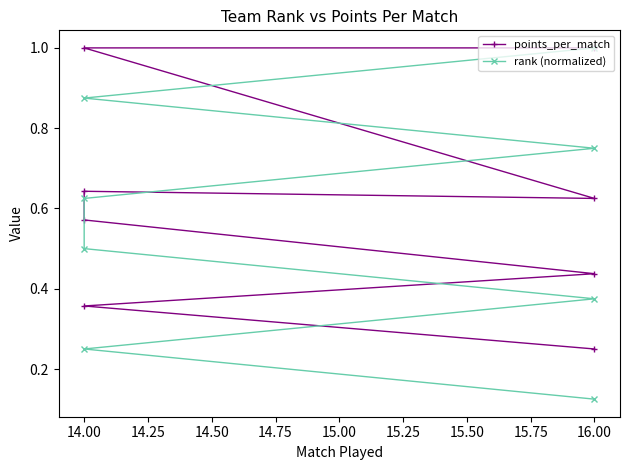

Reading left to right, list all the values displayed in this chart.

points_per_match: 1.0	1.0	0.6	0.6	0.6	0.4	0.4	0.2
rank (normalized): 0.1	0.2	0.4	0.5	0.6	0.8	0.9	1.0